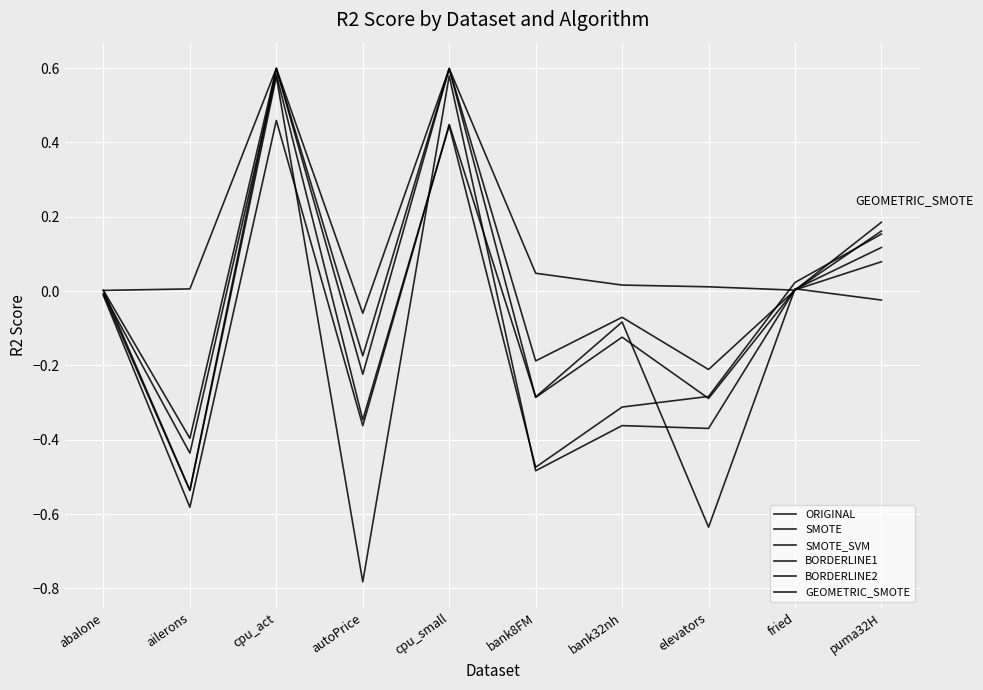

Where is the first local minimum for SMOTE?

ailerons